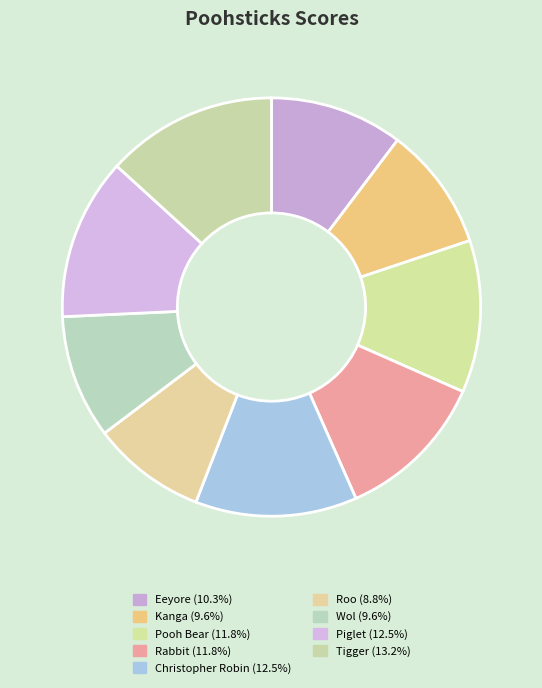

How many slices are in this pie chart?

9